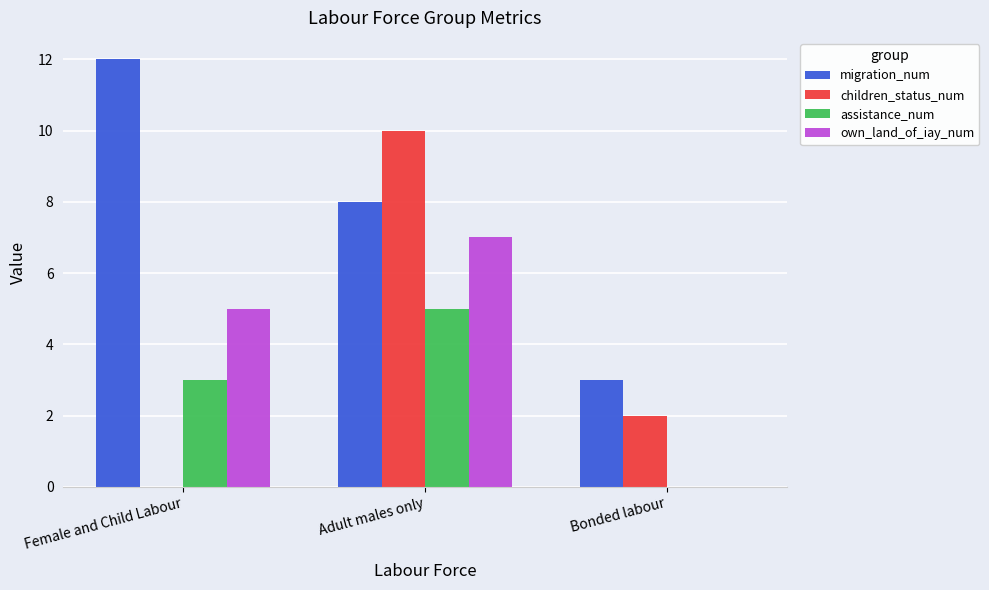

How many categories are shown in the chart?

3